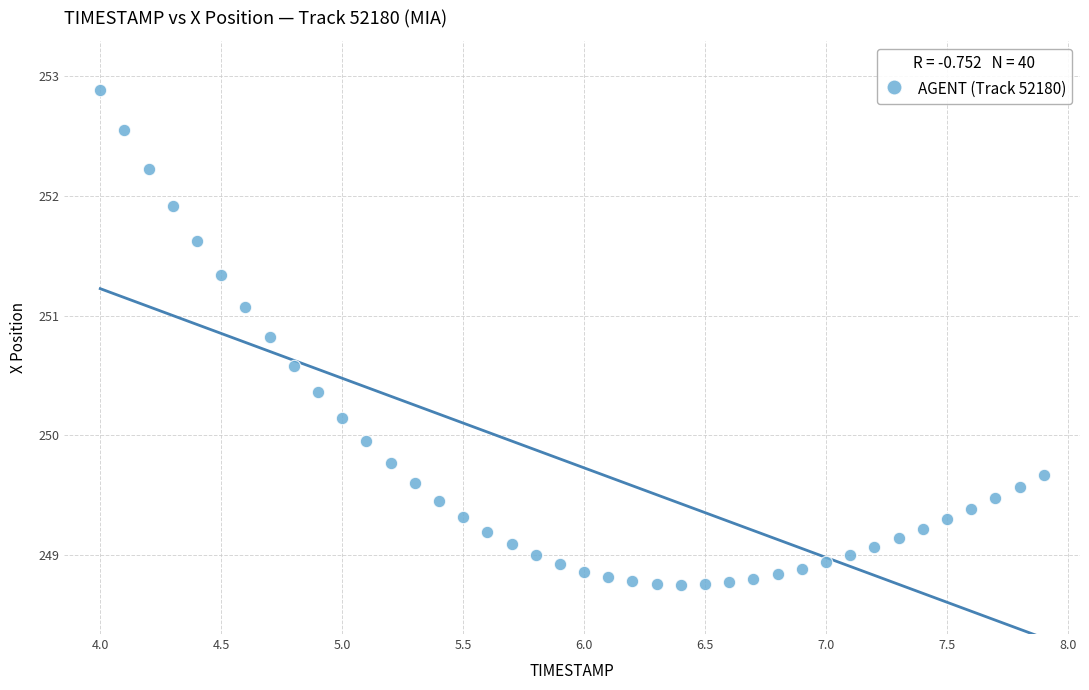

What is the range of X values (max minus min)?

3.9